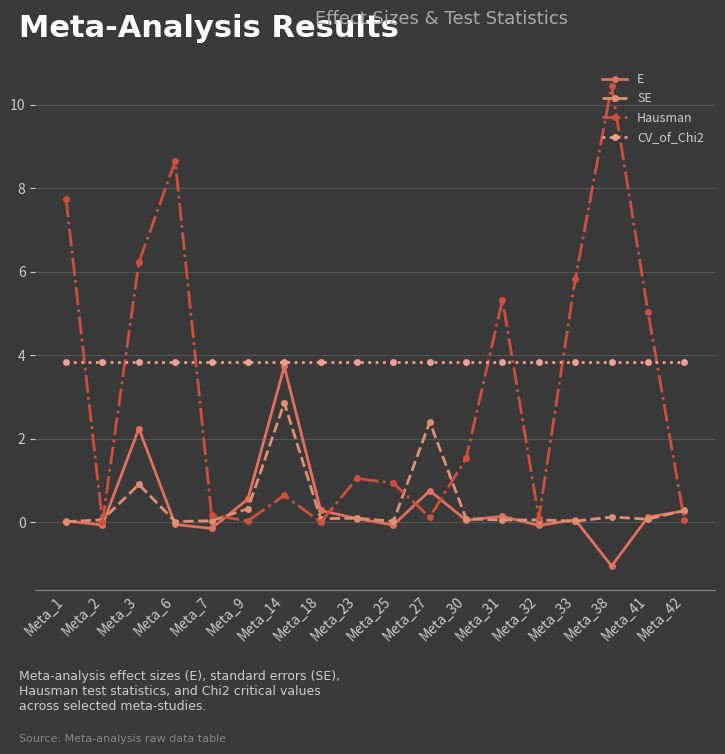

The E series shows -1.1 at Meta_38. True or false?

True